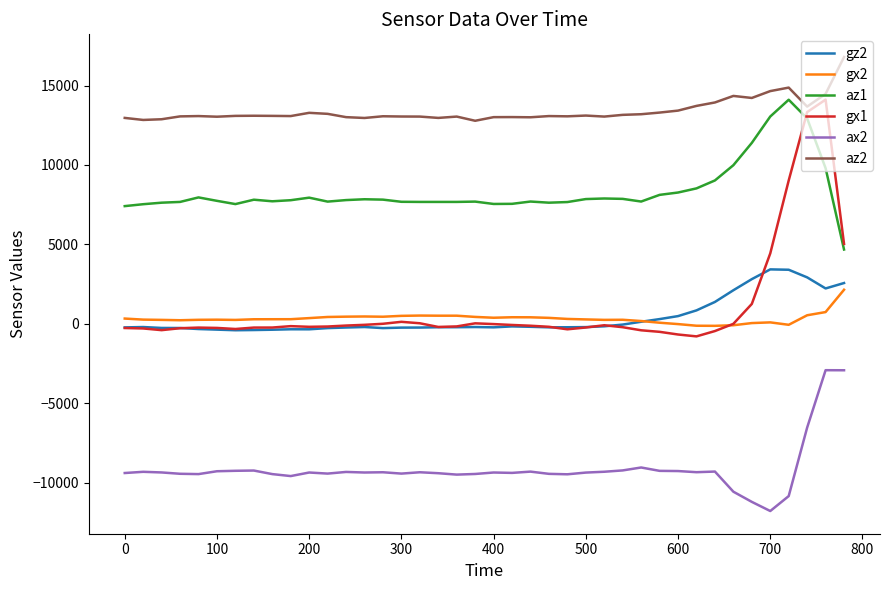

Which series has the largest range (max minus min)?

gx1